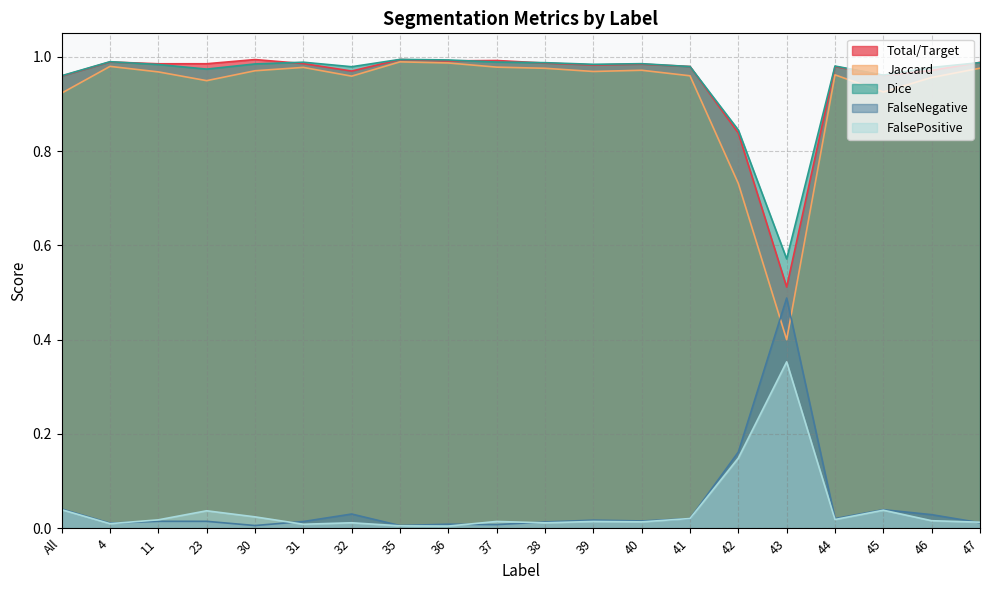

What is the sum of all Dice values?

19.1